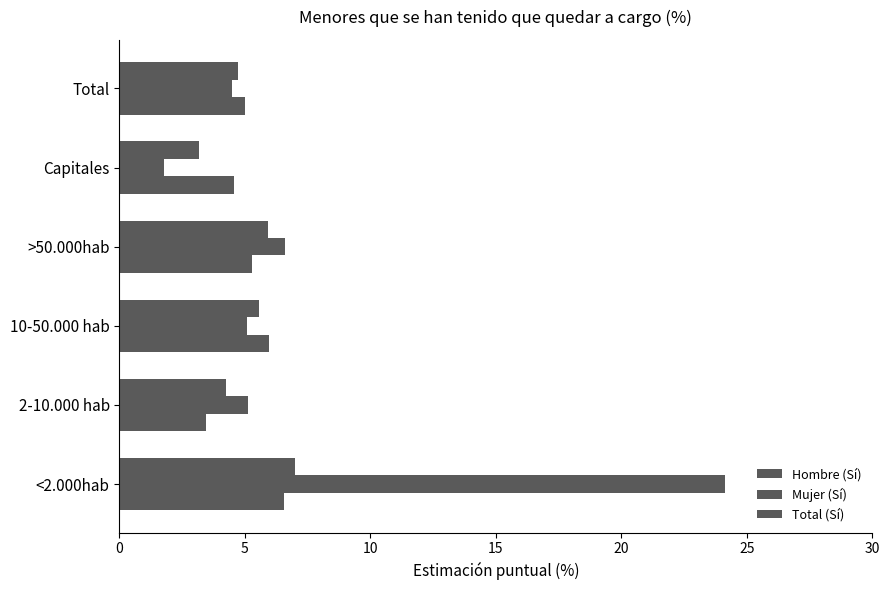

What is the difference between the second highest and minimum values in the Hombre (Sí) series?

2.5